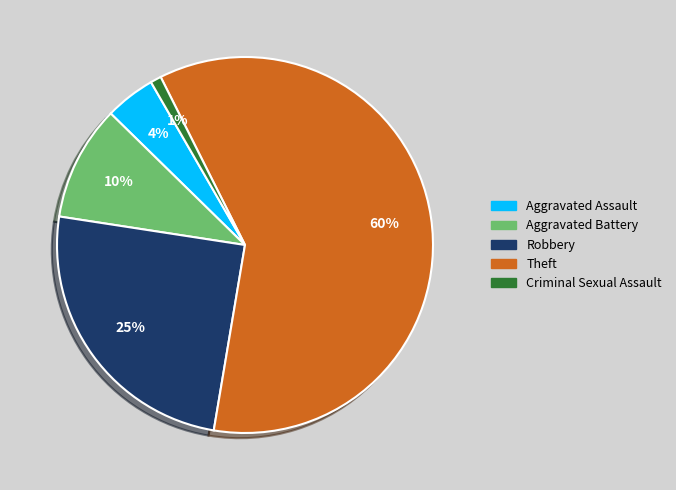

The Aggravated Battery slice represents 20% of the pie. True or false?

False